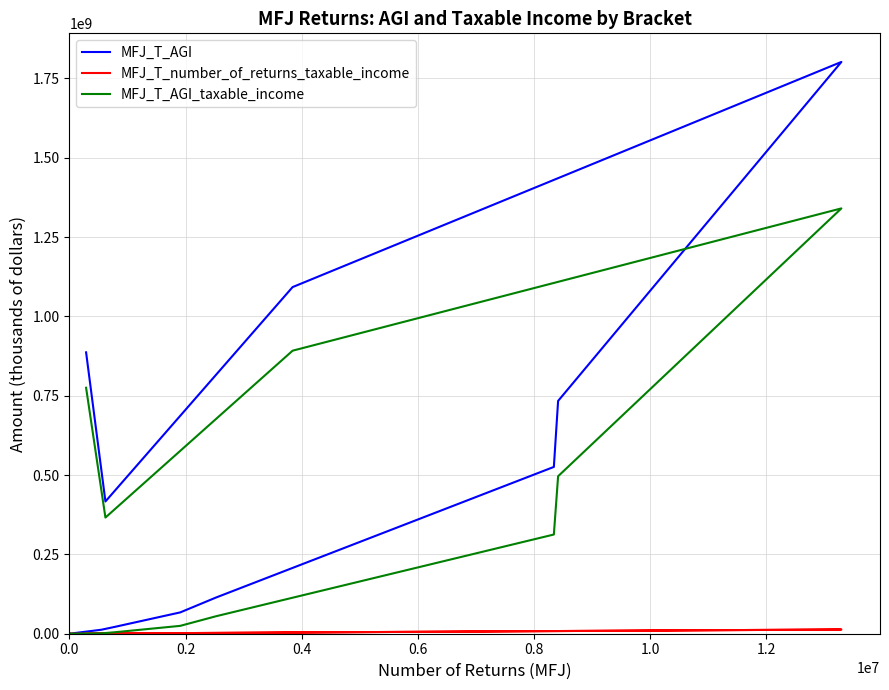

The value of MFJ_T_number_of_returns_taxable_income at 0.8 is 552297. True or false?

True